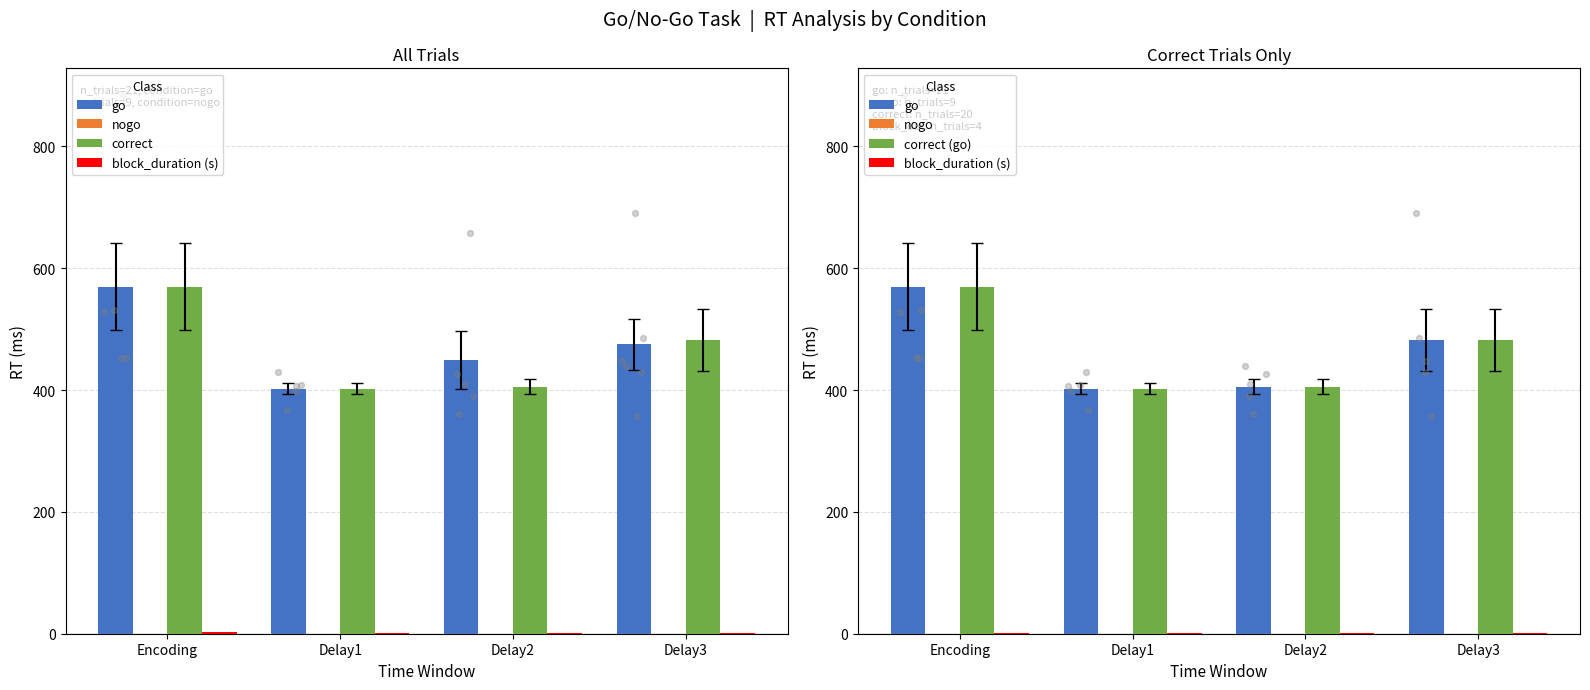

Which series has the largest total across all categories?

go